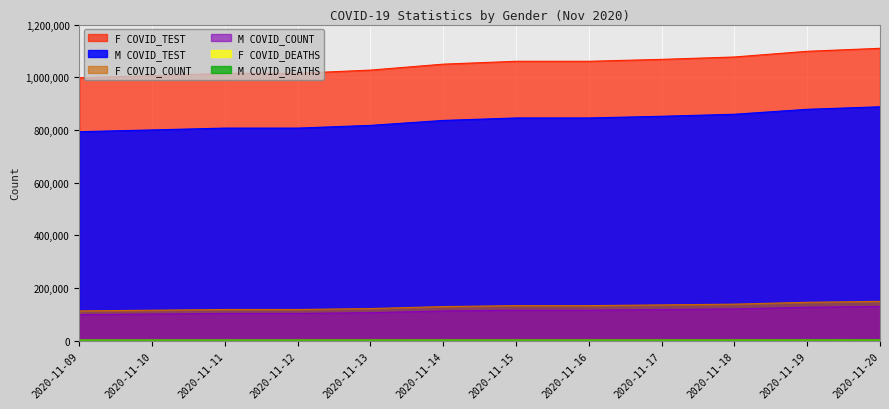

Reading left to right, list all the values displayed in this chart.

F COVID_TEST: 998106	1005958	1014945	1014945	1027104	1049704	1060564	1060564	1067867	1076905	1098490	1109842
M COVID_TEST: 793334	799983	806922	806922	817283	836081	845415	845415	851839	859507	878268	887881
F COVID_COUNT: 112996	115589	118318	118318	121926	129408	133036	133036	135786	138644	145646	149254
M COVID_COUNT: 98836	101056	103348	103348	106301	112637	115693	115693	118034	120586	126816	129967
F COVID_DEATHS: 2155	2178	2190	2190	2217	2250	2261	2261	2272	2311	2364	2384
M COVID_DEATHS: 2203	2243	2262	2262	2286	2327	2338	2338	2353	2398	2464	2507